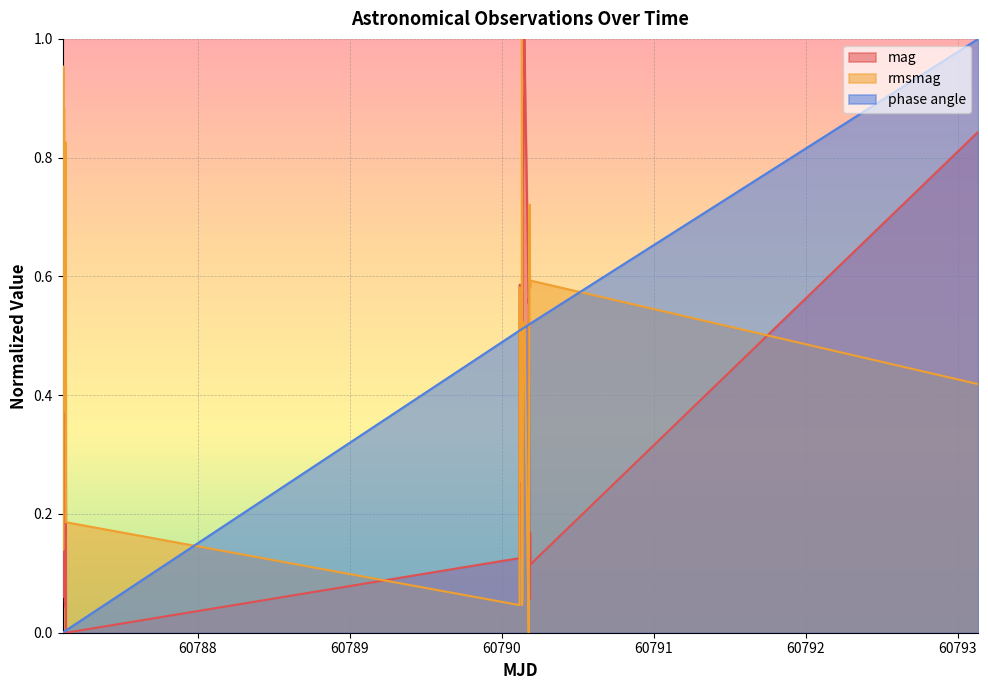

Which series has the largest total across all categories?

rmsmag